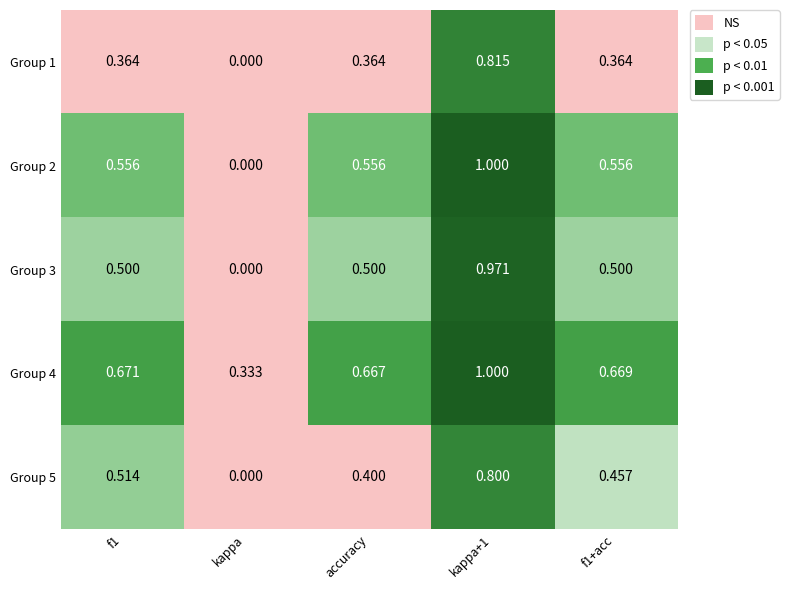

Is the value of Group 5 at f1+acc greater than the value of Group 1 at accuracy?

Yes